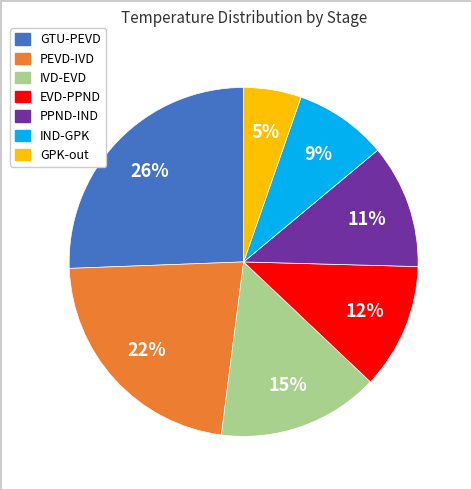

How many slices are in this pie chart?

7